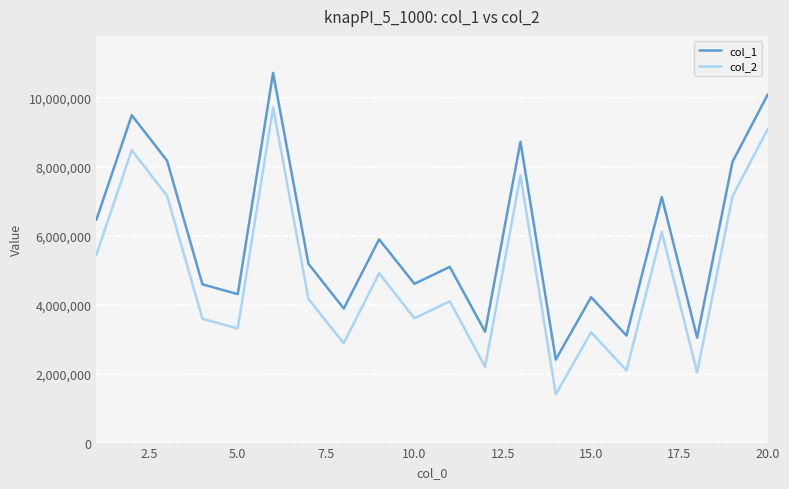

What is the maximum value for col_2?

9709627